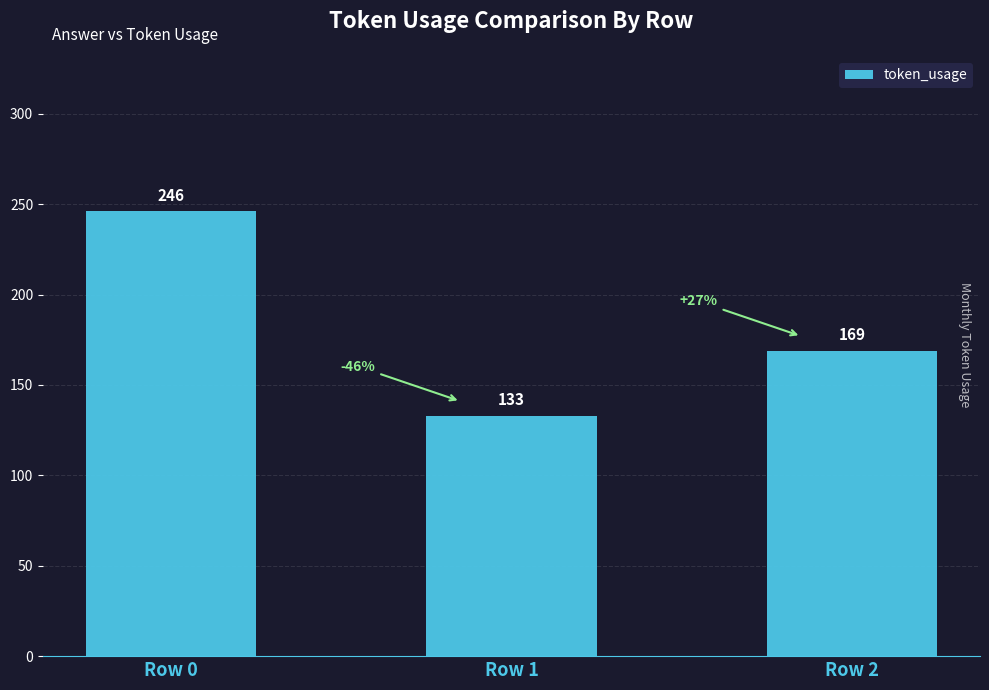

How many data points are less than 169?

1